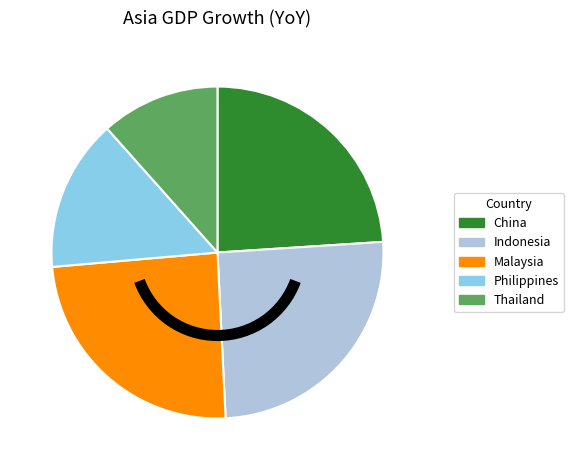

Is Thailand the majority of the pie?

No